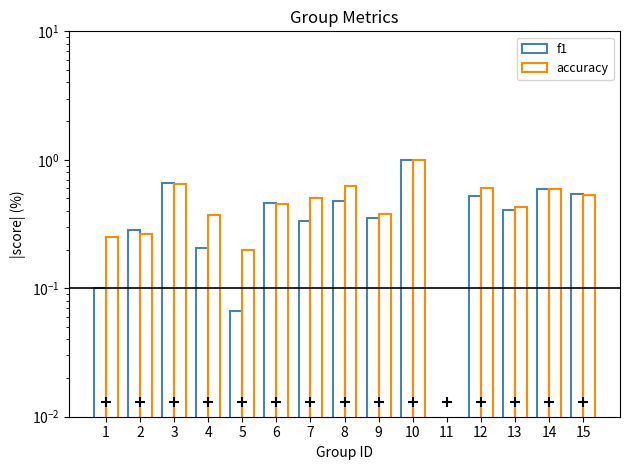

At which category is the sum across all series the highest?

10